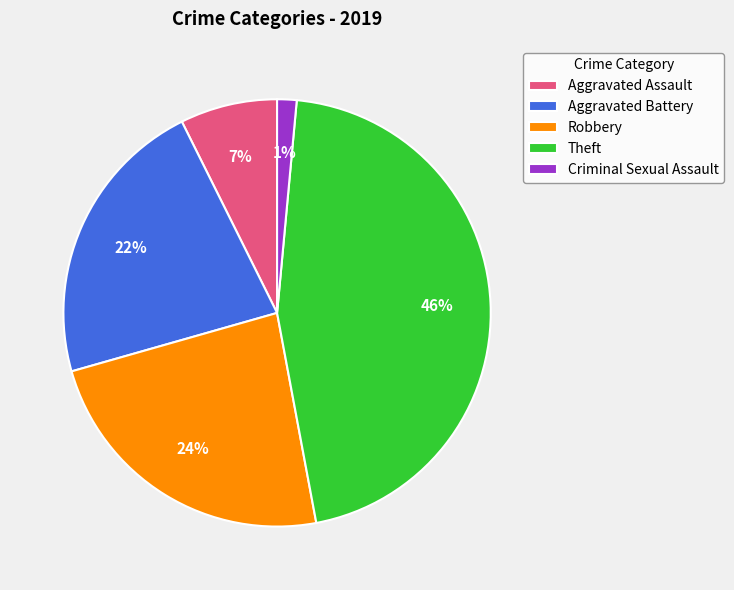

To the nearest percent, what percentage of the pie is Theft?

46%